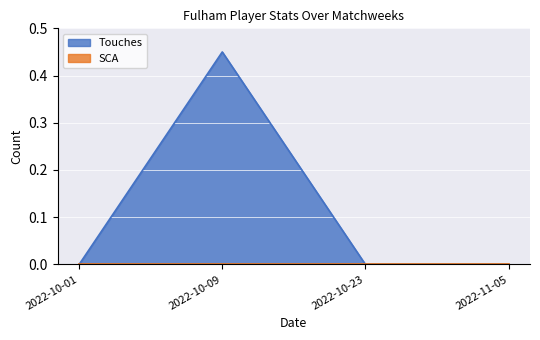

What is the value of the 2nd point from the left?

0.5